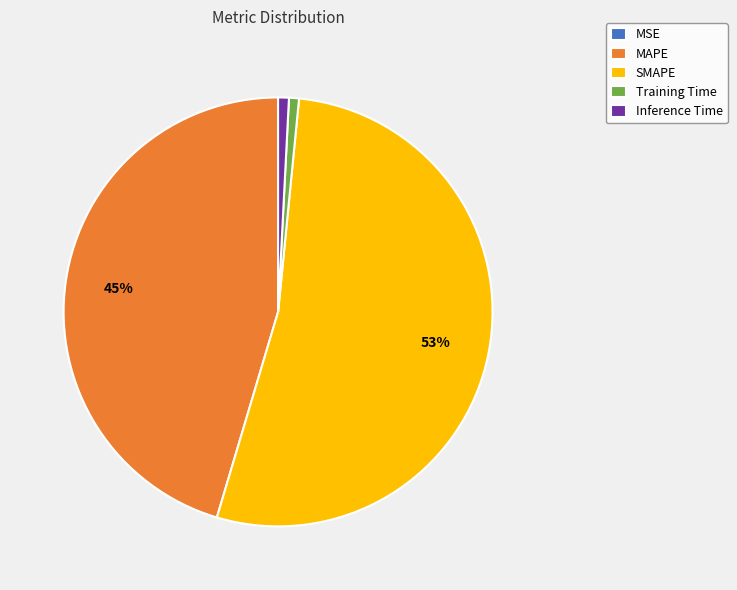

True or false: Inference Time accounts for 1% of the total.

True